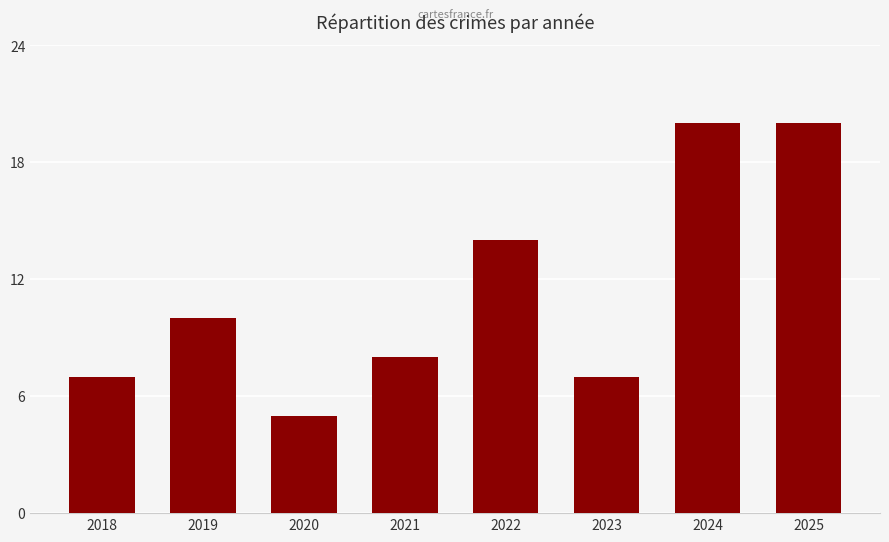

Reading left to right, extract all data points from this chart.

7	10	5	8	14	7	20	20